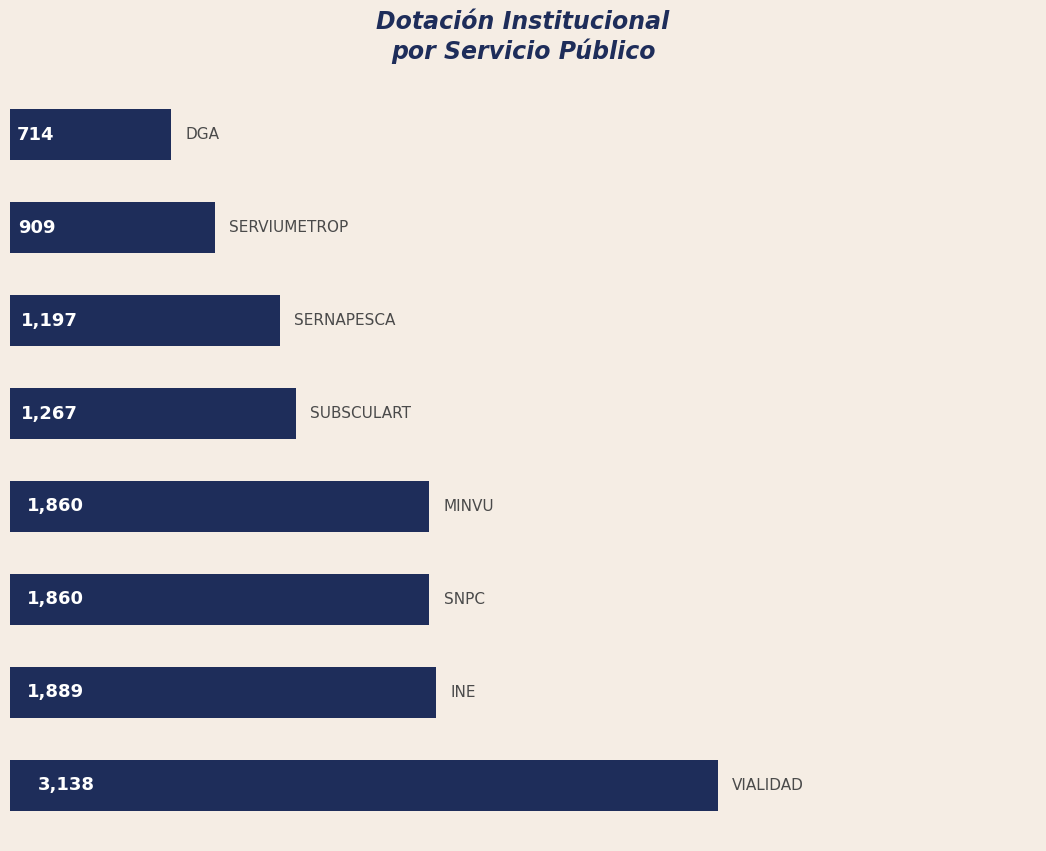

What is the change in value from 4 to 5?

-70